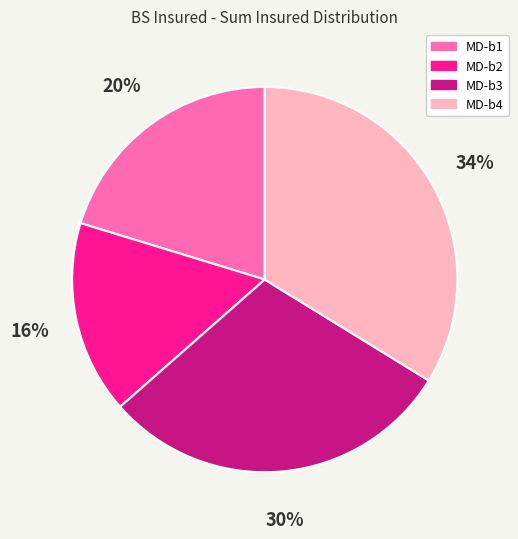

How many slices are in this pie chart?

4